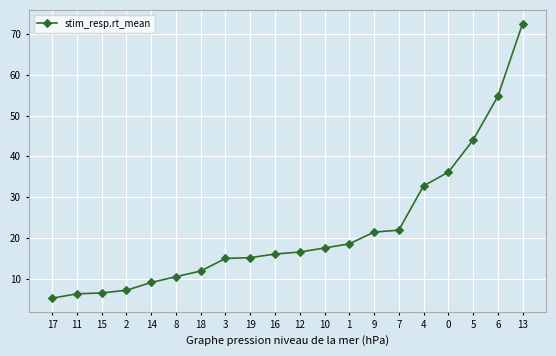

How many data points does each series have?

20